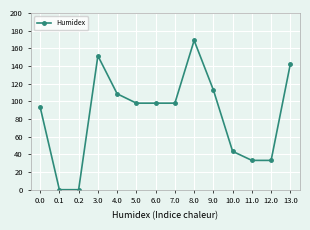

What is the label of the 9th point from the right?

5.0